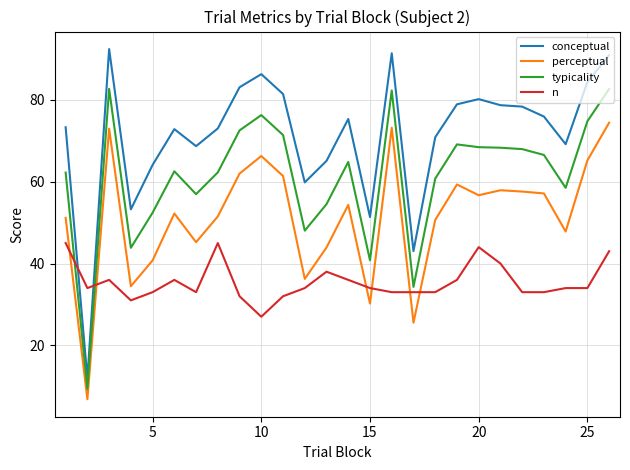

What is the minimum value for n?

27.0